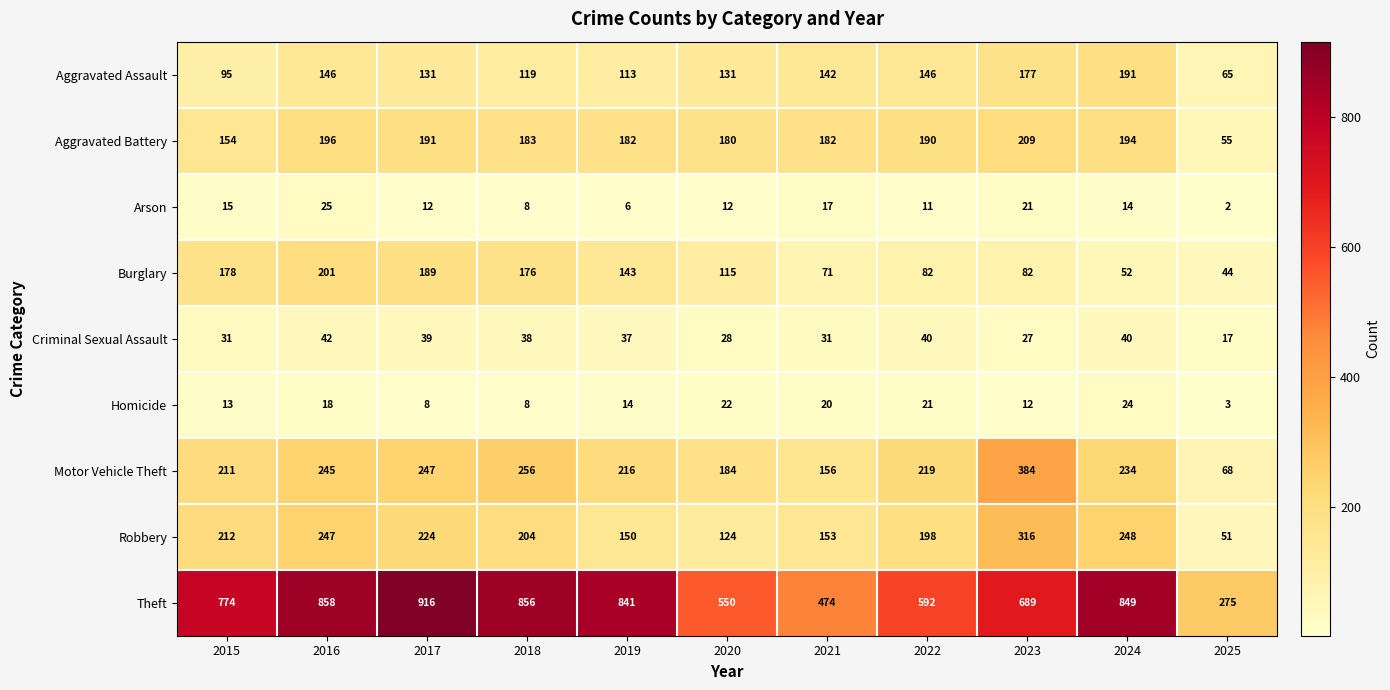

What is the lowest value of the Aggravated Assault series?

65